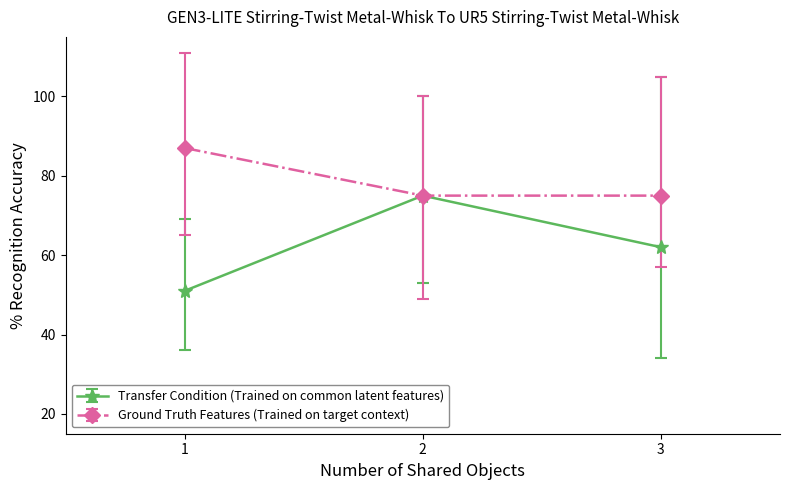

What value does the Transfer Condition (Trained on common latent features) series have at 3?

62